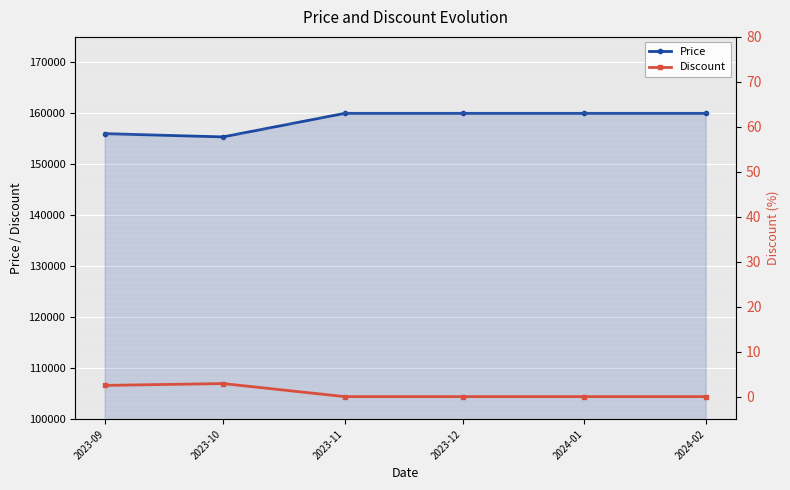

What is the sum of the Price values at 2023-11 and 2023-12?

320000.0